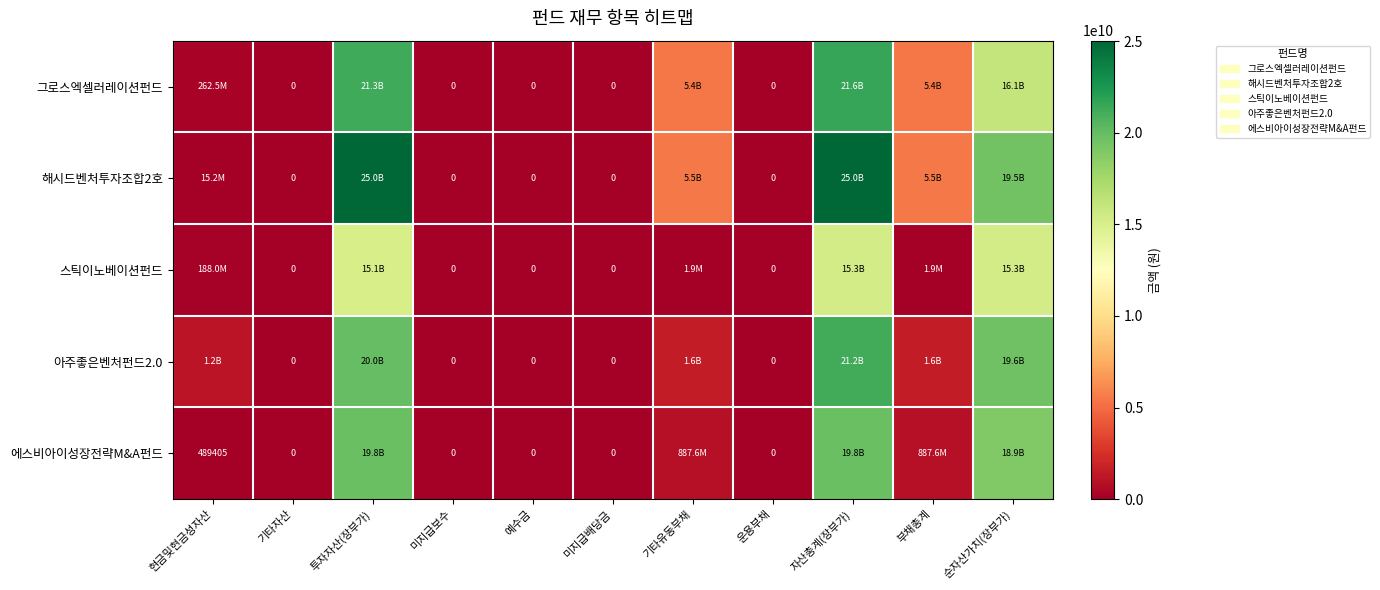

Which has a higher value, 부채총계 or 순자산가치(장부가)?

순자산가치(장부가)